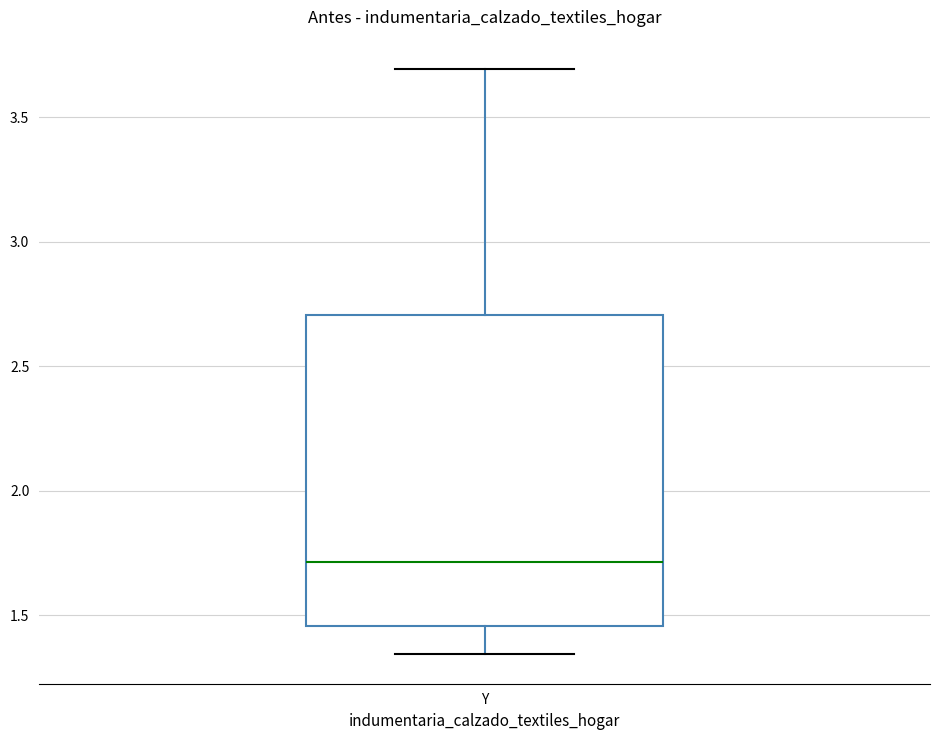

Read this box plot against the y-axis: the position of the median line, the range covered by the box, and the ends of both whiskers. The values are not printed on the chart, so give them approximately, as read against the axis.

median 1.70, box 1.45 to 2.70, whiskers 1.35 to 3.70